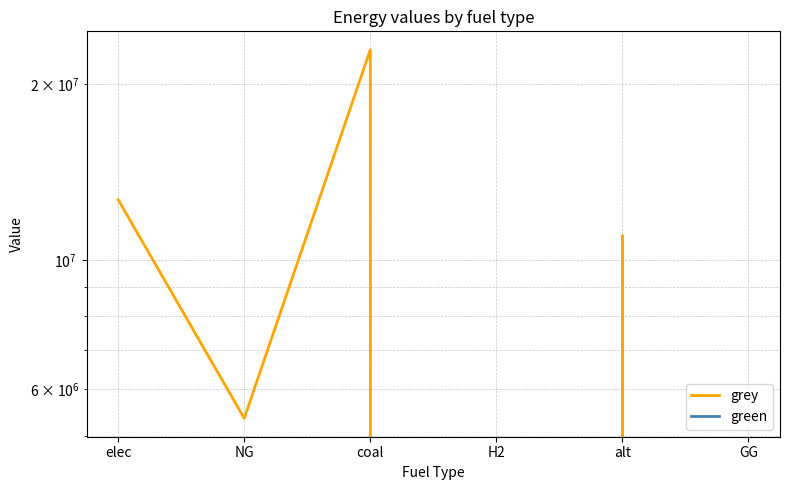

What are all the series names shown in the legend?

grey, green